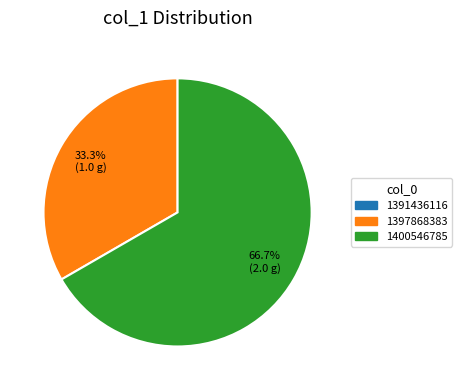

What is the largest slice in the pie chart?

1400546785